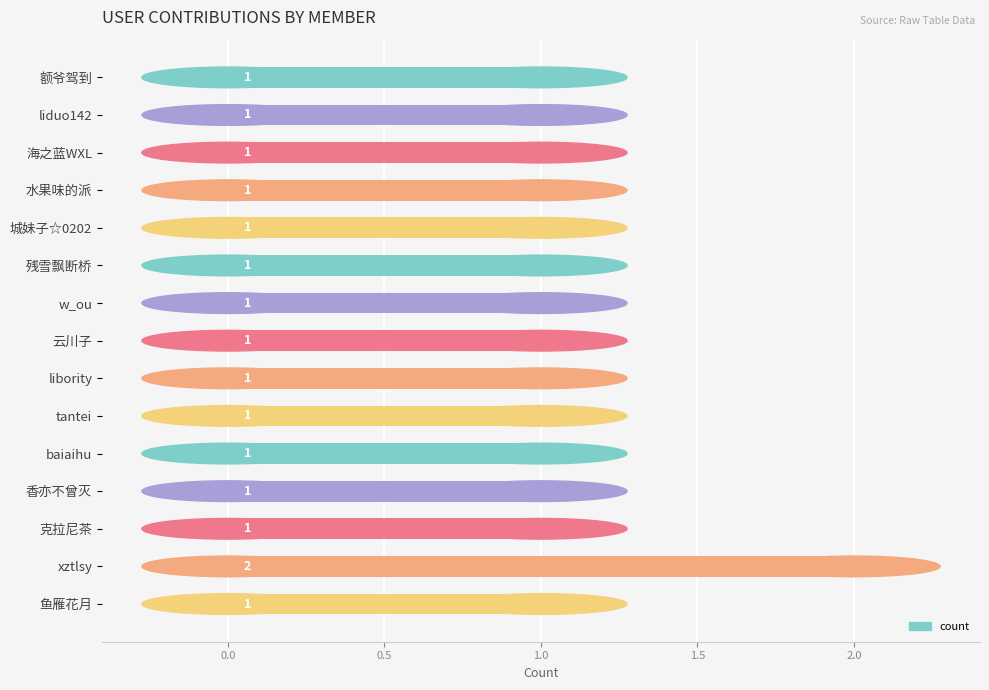

The value at liduo142 is 1. True or false?

True